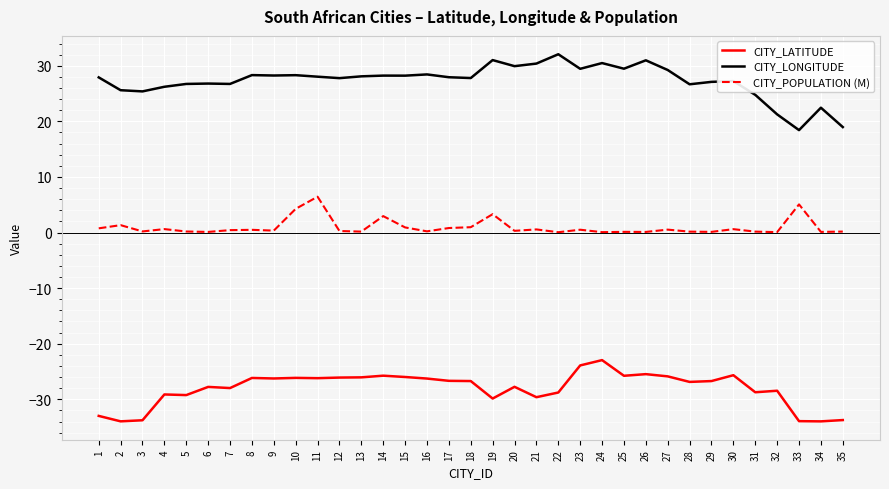

What is the sum of all CITY_POPULATION (M) values?

33.5